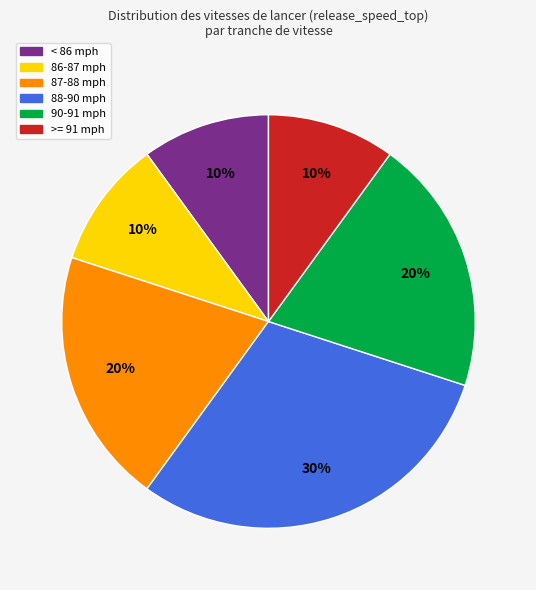

Is there any slice that represents more than half of the pie?

No